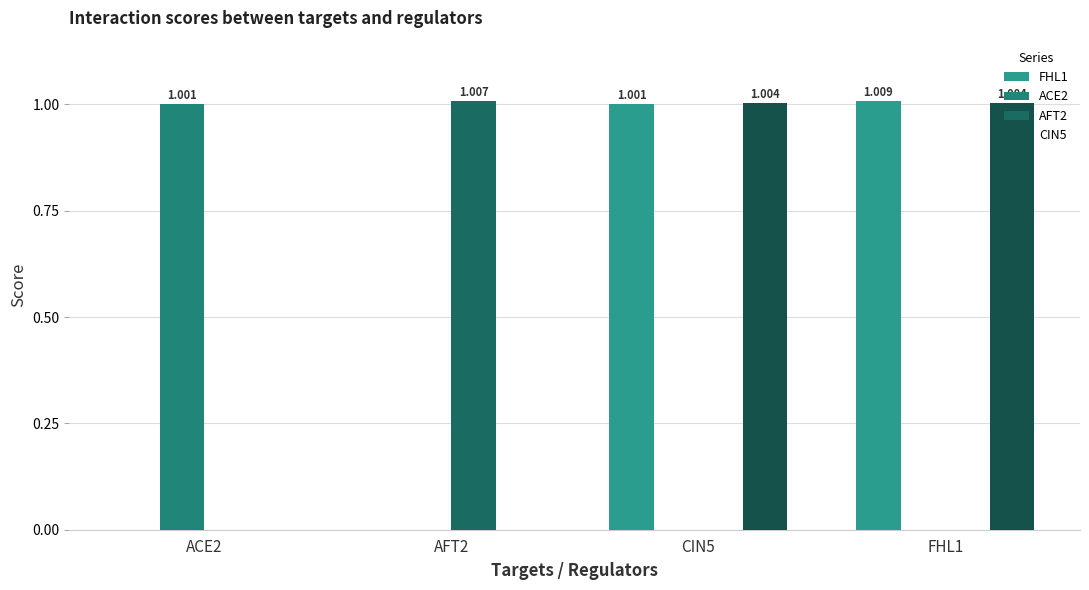

What is the difference between the maximum and second lowest values in the CIN5 series?

1.0